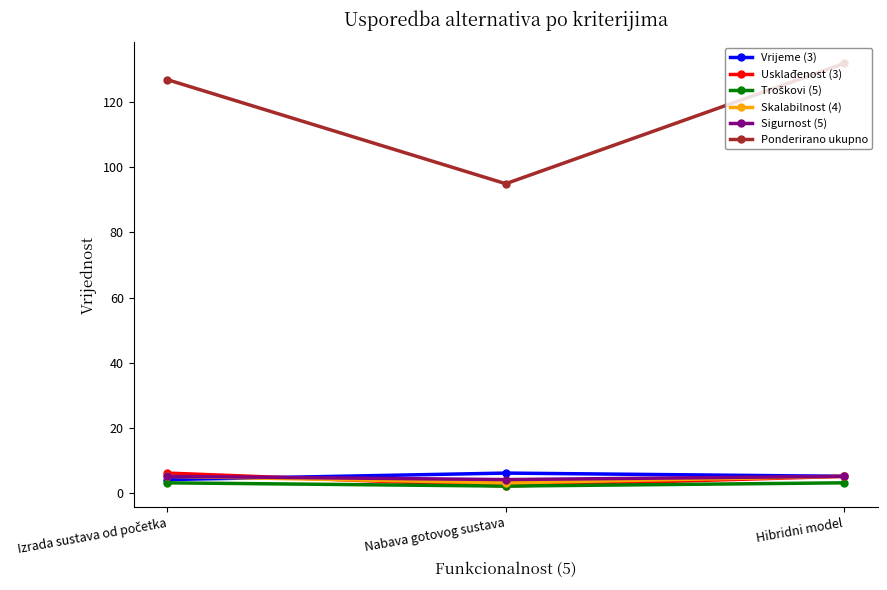

The Ponderirano ukupno series shows 132 at Hibridni model. True or false?

True